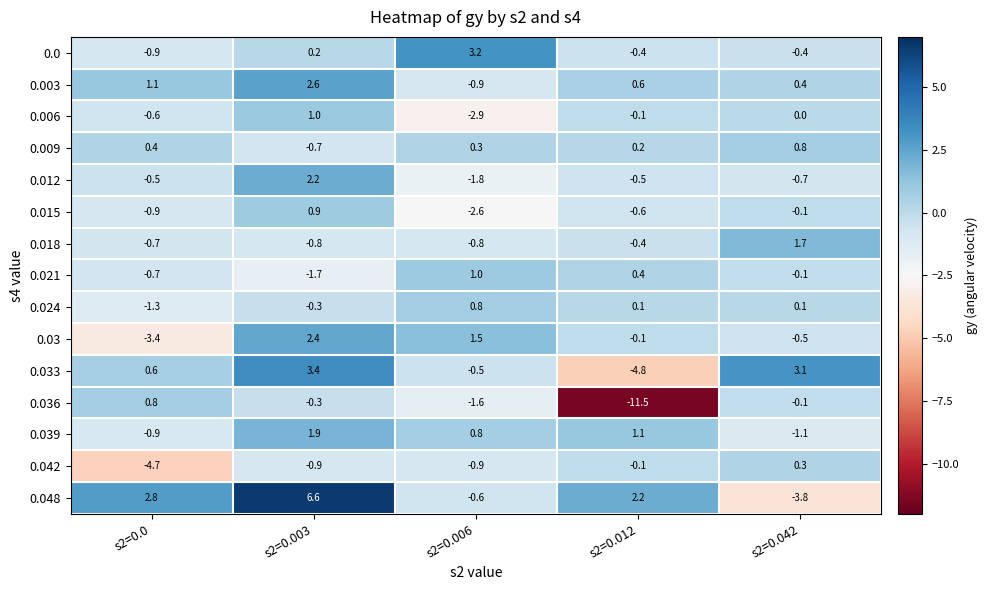

The 0.048 series shows 2.8 at s2=0.0. True or false?

True